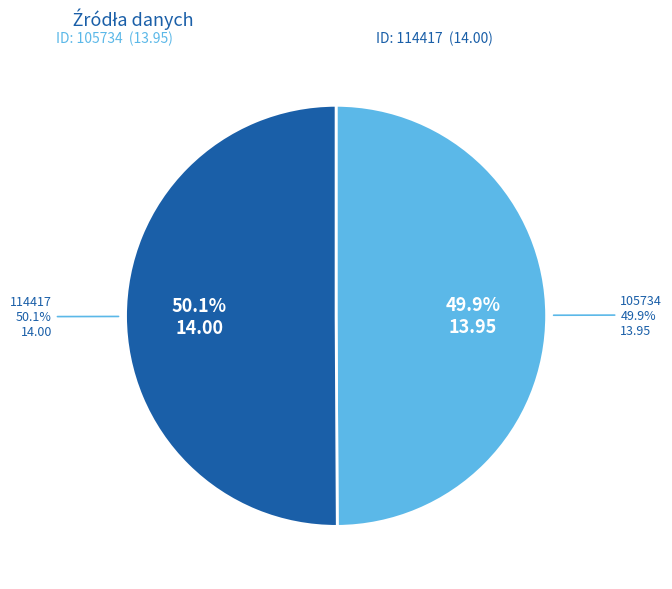

What is the total percentage of 114417 and 105734?

100.0%